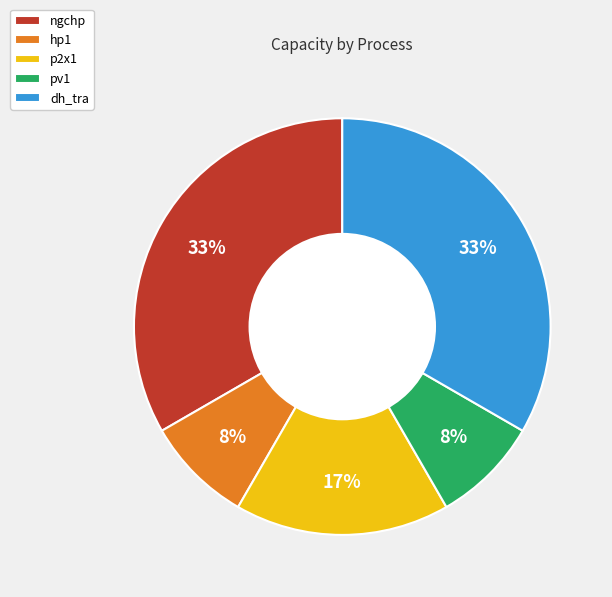

To the nearest percent, what is the difference between the largest and smallest slice percentages?

25%